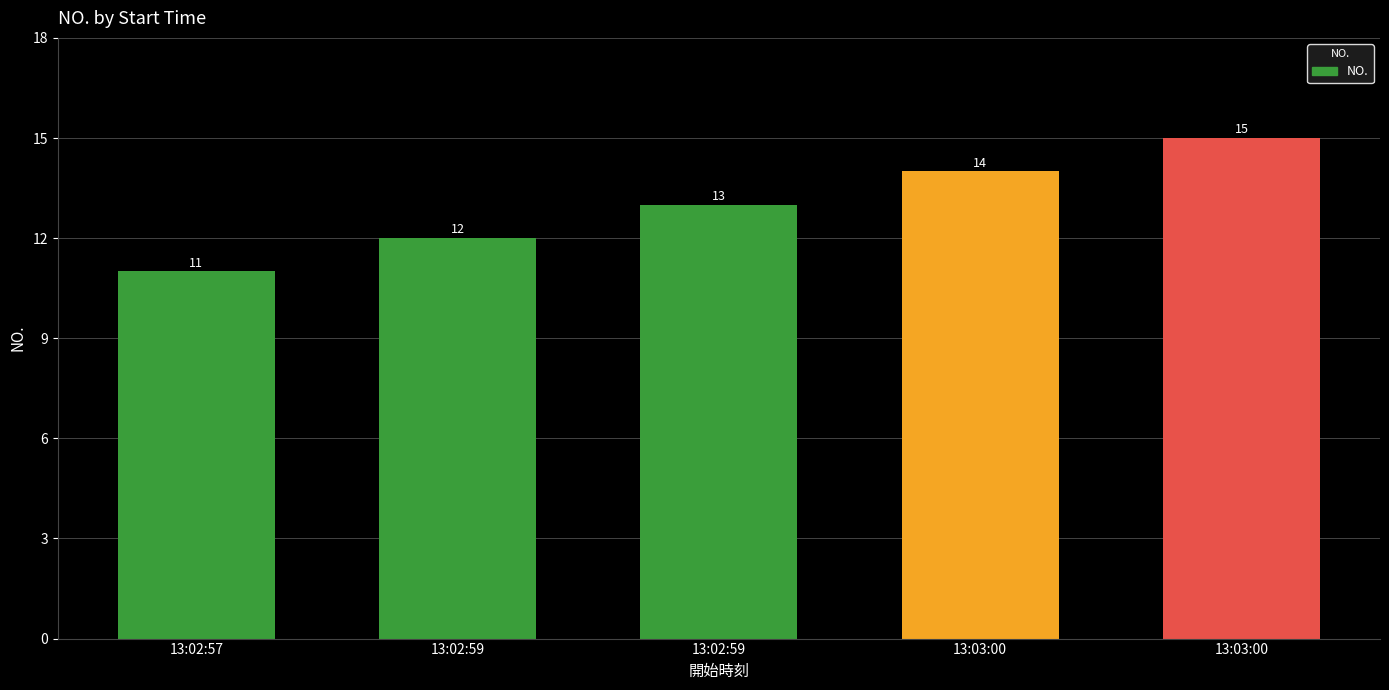

Reading left to right, extract all data points from this chart.

11	12	13	14	15